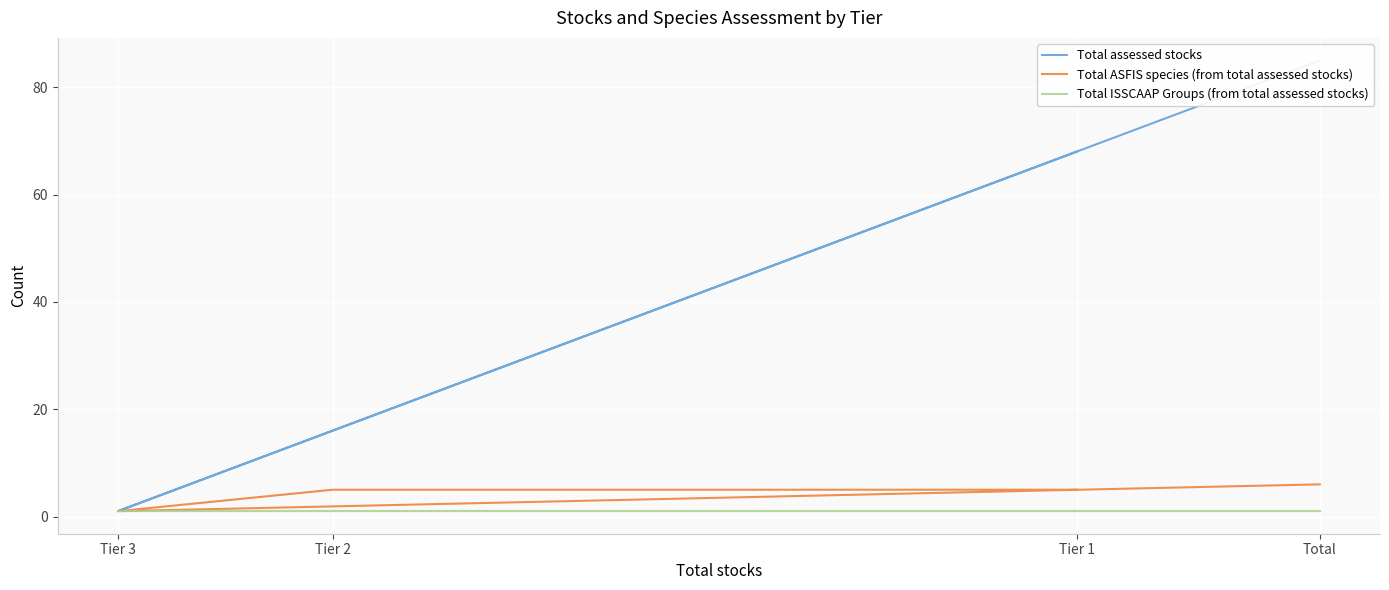

At how many categories does at least one series exceed 60?

2